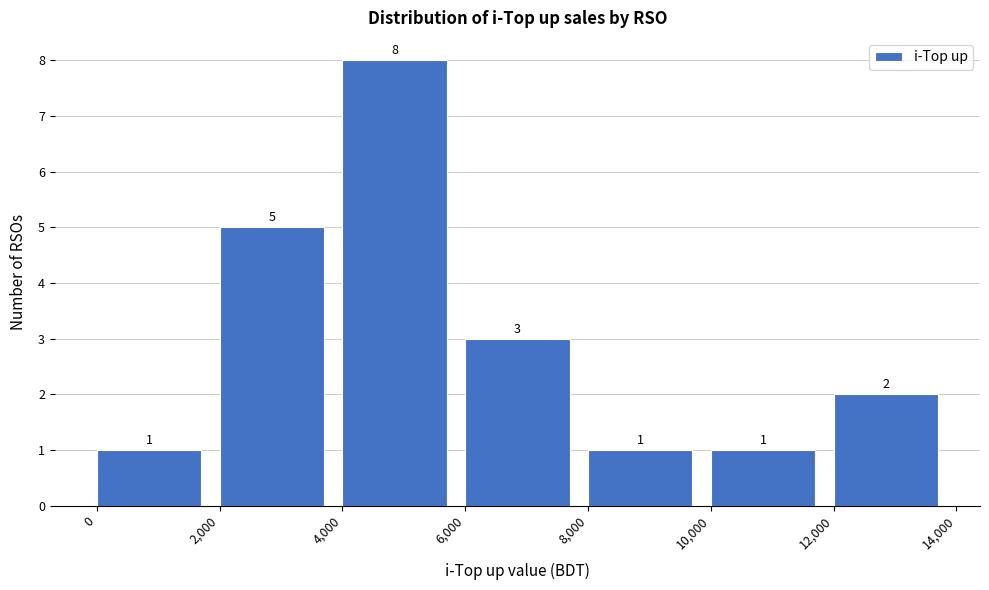

Reading left to right, transcribe this chart: for each bar, give the range it covers on the x-axis and its height.

0 to 2,000: 1
2,000 to 4,000: 5
4,000 to 6,000: 8
6,000 to 8,000: 3
8,000 to 10,000: 1
10,000 to 12,000: 1
12,000 to 14,000: 2